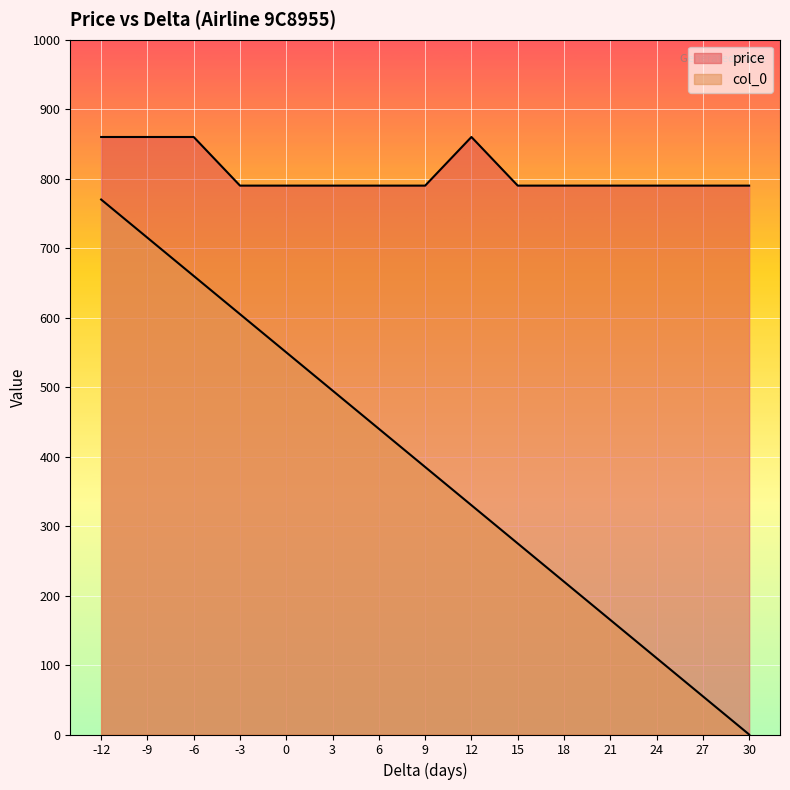

How many series are shown in this chart?

2